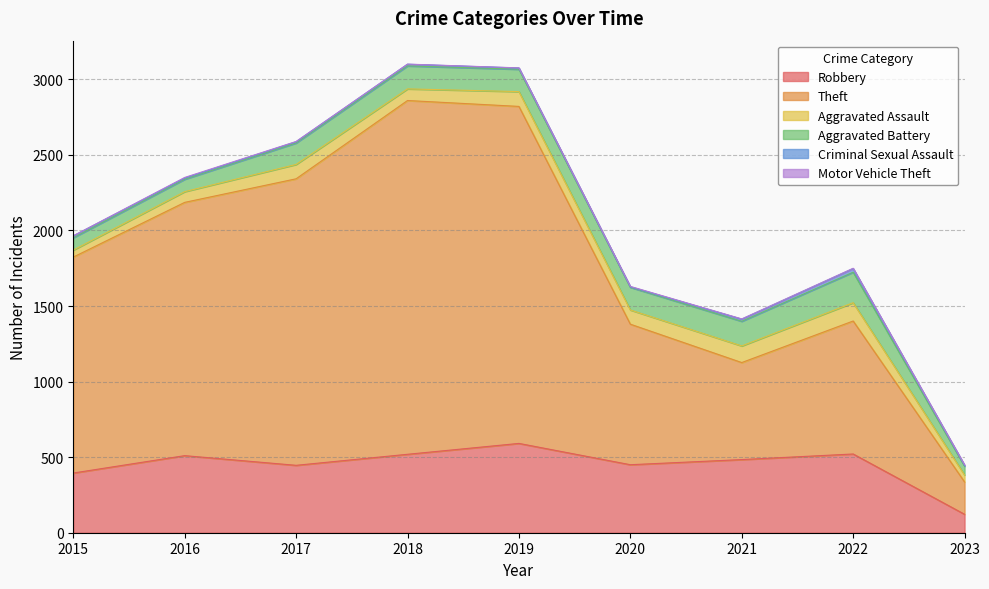

At which category does Robbery reach its first local valley?

2017